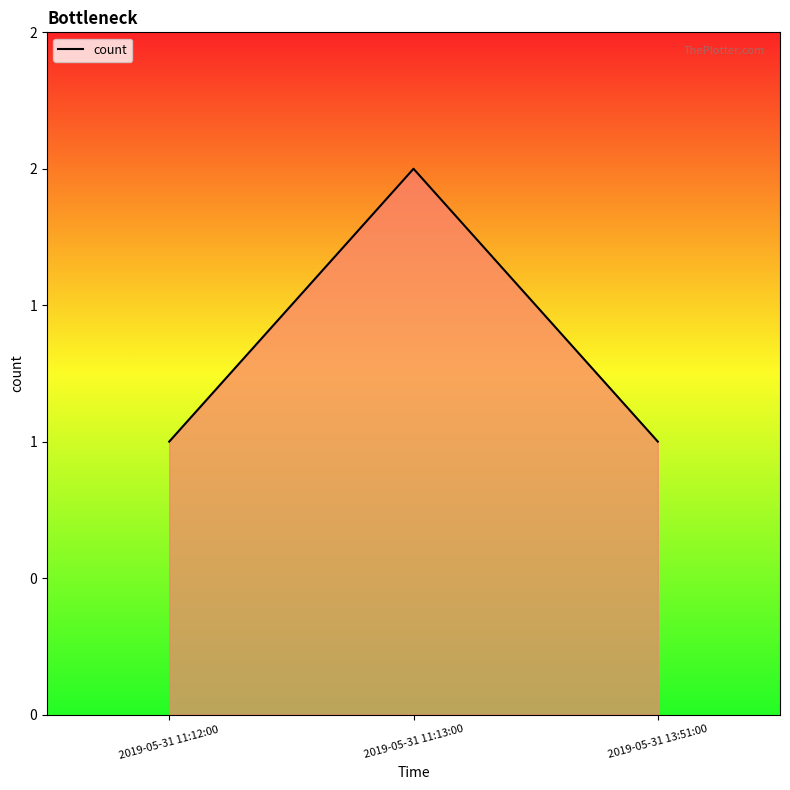

Does the chart have visible grid lines?

No